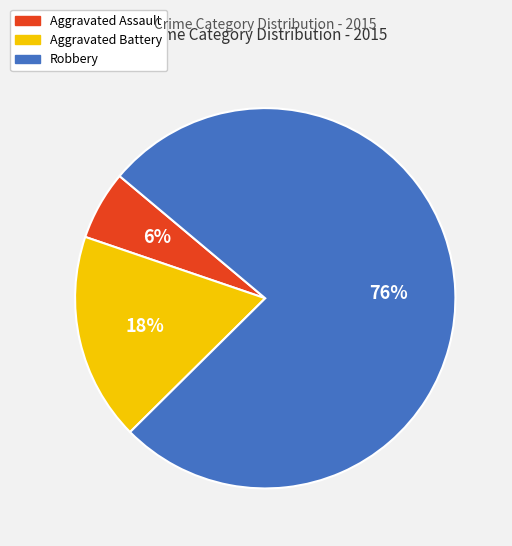

How many segments does this pie chart have?

3